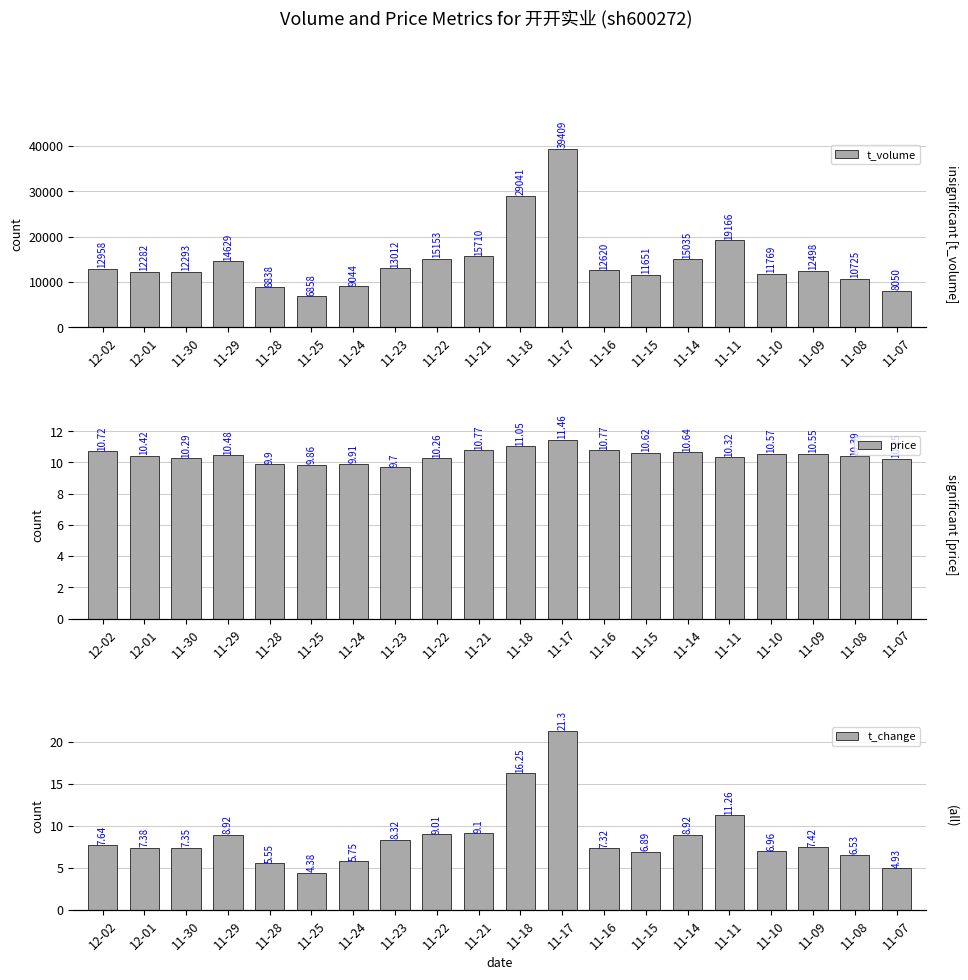

What are all the series names shown in the legend?

t_volume, price, t_change